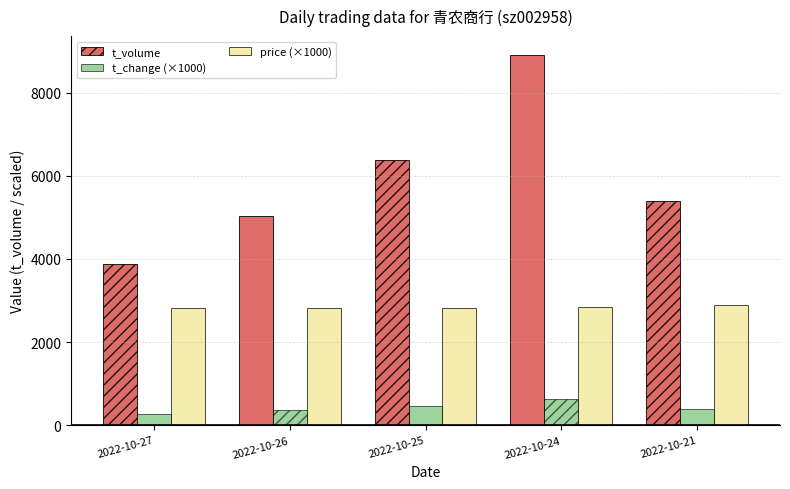

List the series in order of their peak value, lowest first.

t_change (×1000), price (×1000), t_volume